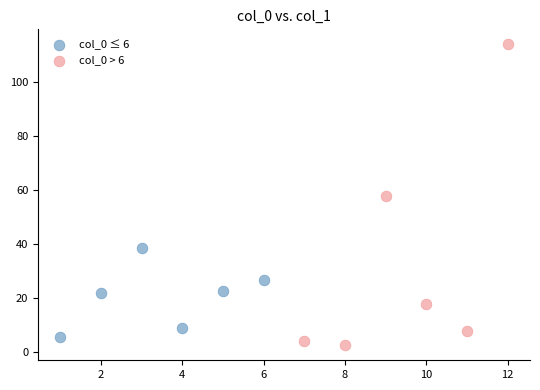

What are all the series names shown in the legend?

col_0 ≤ 6, col_0 > 6